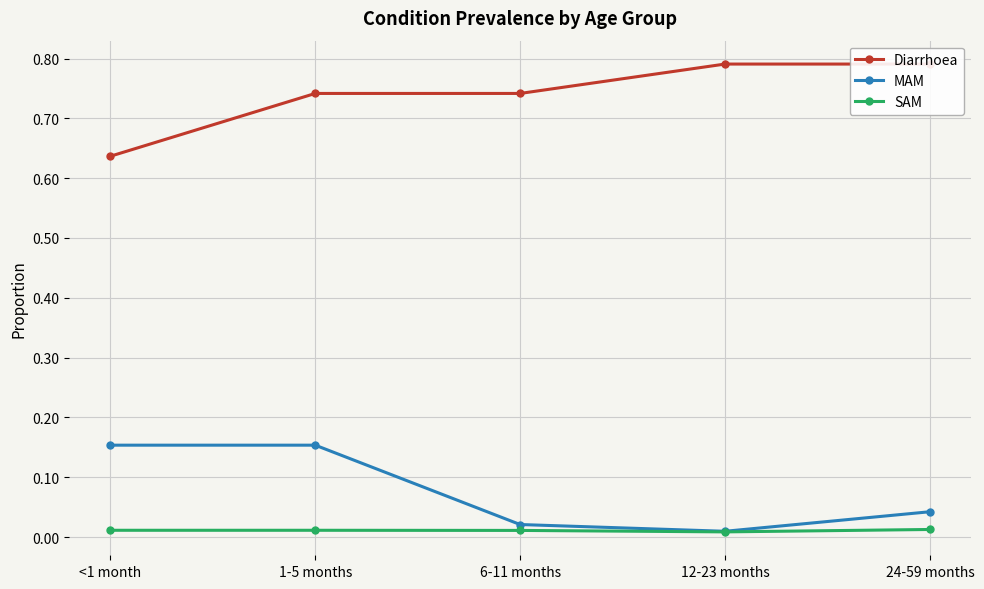

True or false: SAM and Diarrhoea intersect in this chart.

False